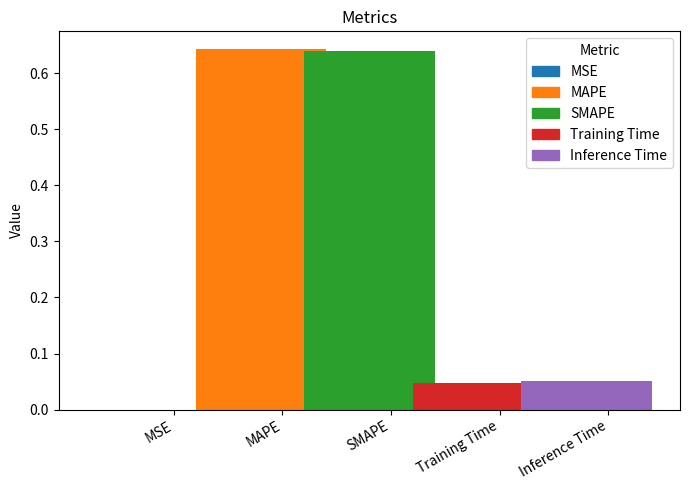

Reading right to left, what are all the values shown in this chart?

Inference Time=0.1	Training Time=0.0	SMAPE=0.6	MAPE=0.6	MSE=0.0